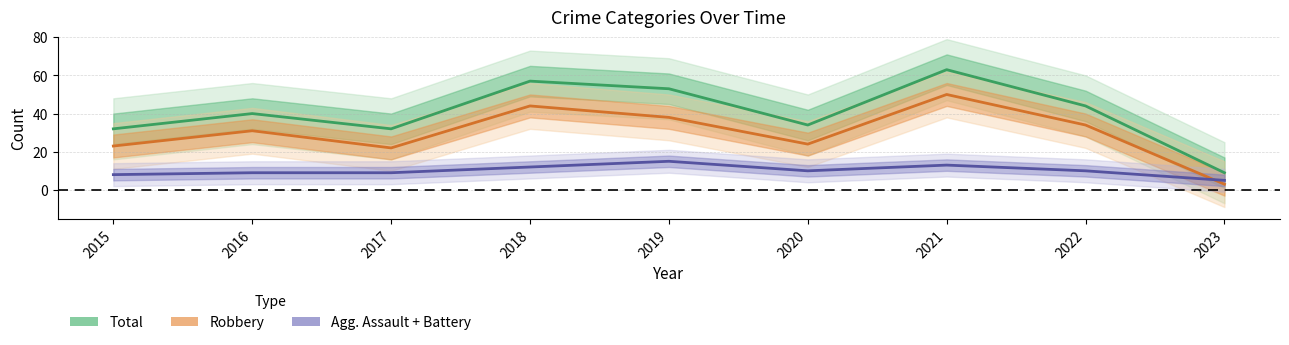

True or false: Robbery and Total cross at least once.

False